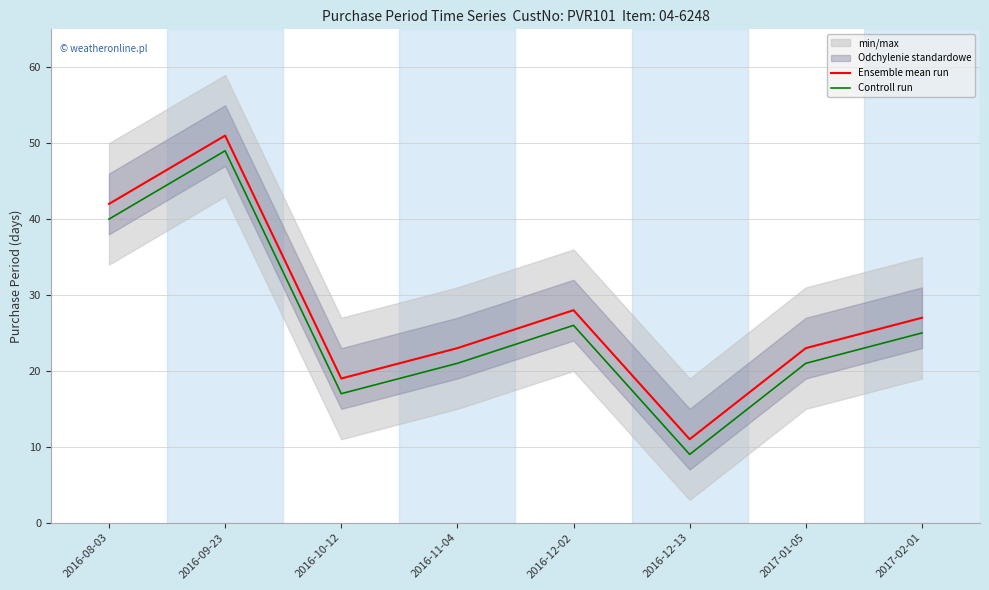

How many interior local valleys does the Controll run series have?

2